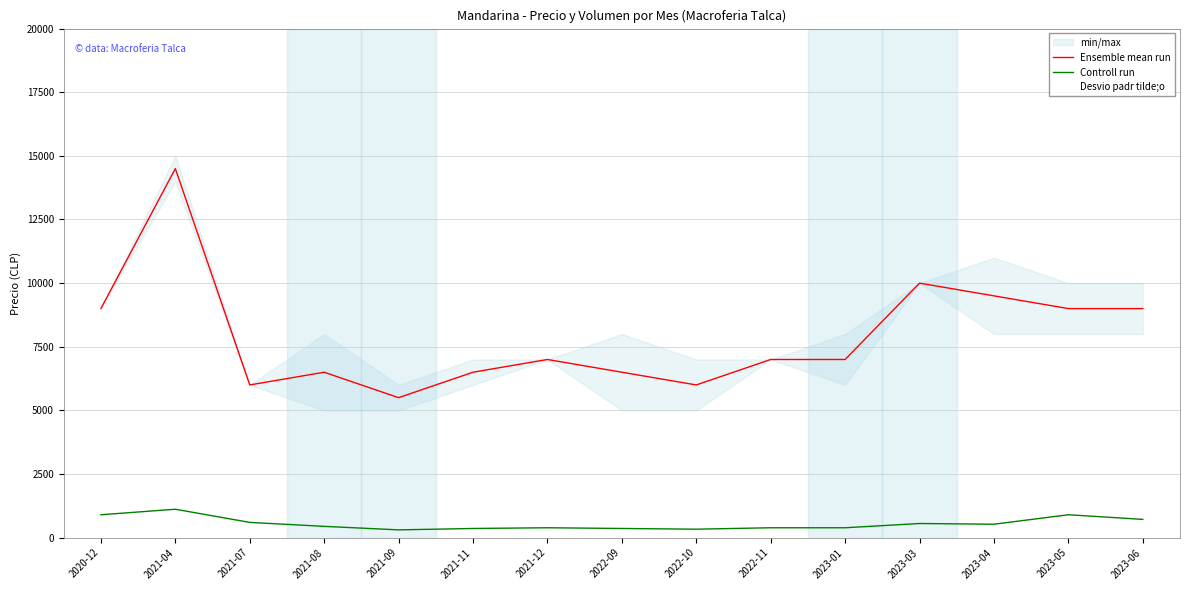

Reading left to right, transcribe all the data shown in this chart.

Ensemble mean run: 2020-12=9000	2021-04=14500	2021-07=6000	2021-08=6500	2021-09=5500	2021-11=6500	2021-12=7000	2022-09=6500	2022-10=6000	2022-11=7000	2023-01=7000	2023-03=10000	2023-04=9500	2023-05=9000	2023-06=9000
Controll run: 2020-12=900	2021-04=1117	2021-07=600	2021-08=444	2021-09=306	2021-11=361	2021-12=389	2022-09=361	2022-10=333	2022-11=389	2023-01=389	2023-03=556	2023-04=528	2023-05=900	2023-06=718